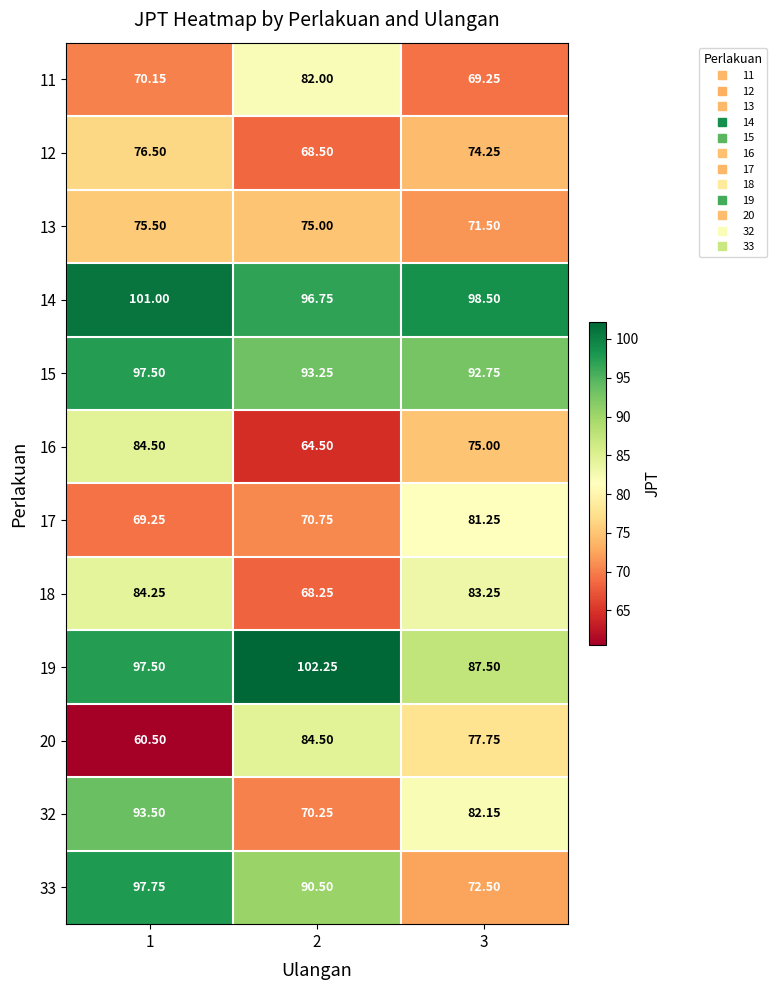

Is the value of 14 at 1 greater than the value of 15 at 2?

Yes